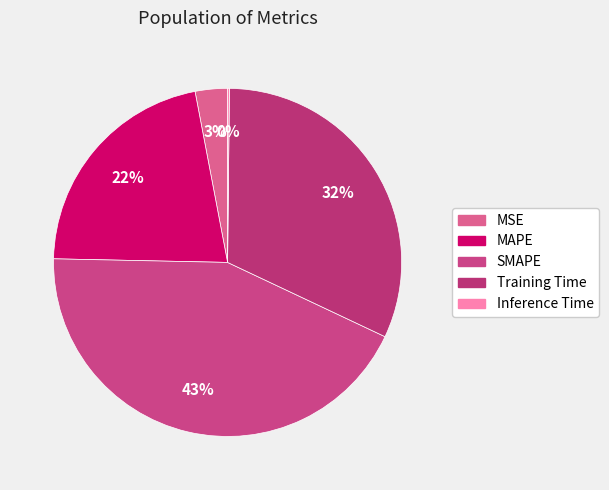

Which category has the biggest portion of the pie?

SMAPE